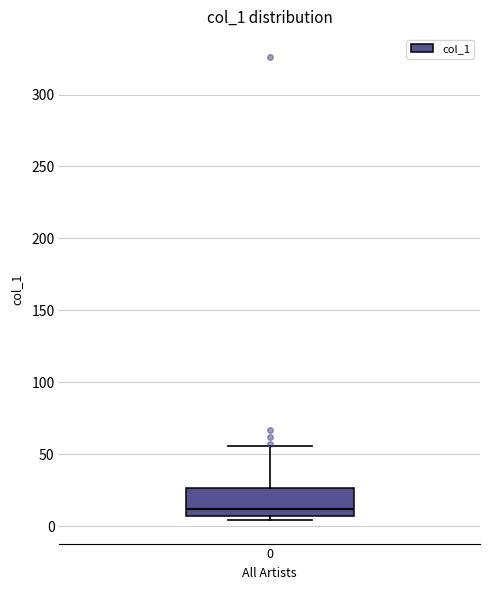

Where does the upper whisker of the box at x = 0 end on the y-axis? The values are not printed on the chart, so give them approximately, as read against the axis.

55